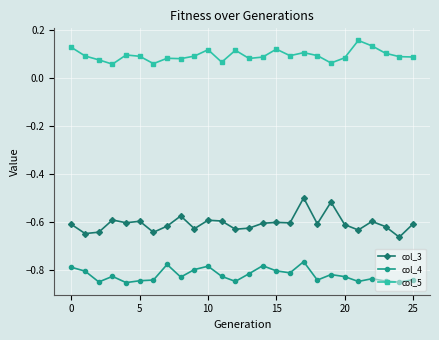

At how many categories does at least one series exceed 0?

26